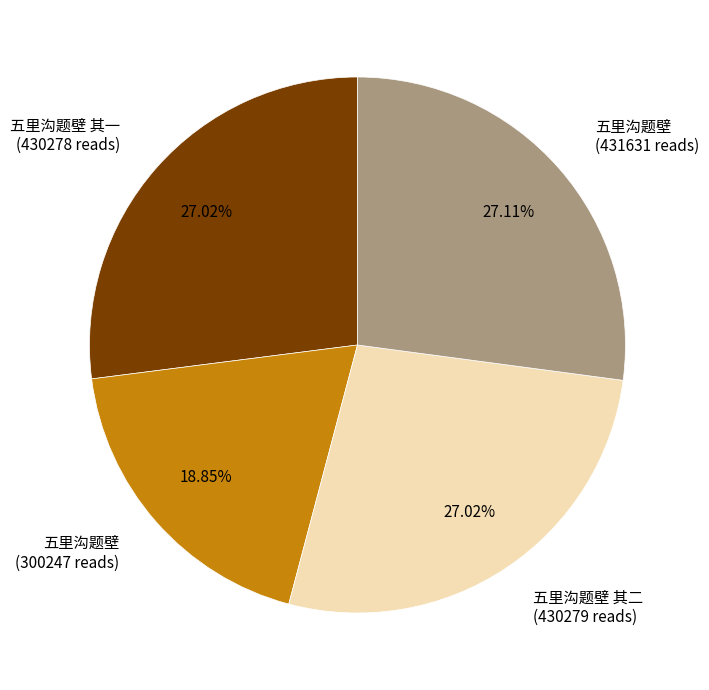

Does any single category account for the majority?

No